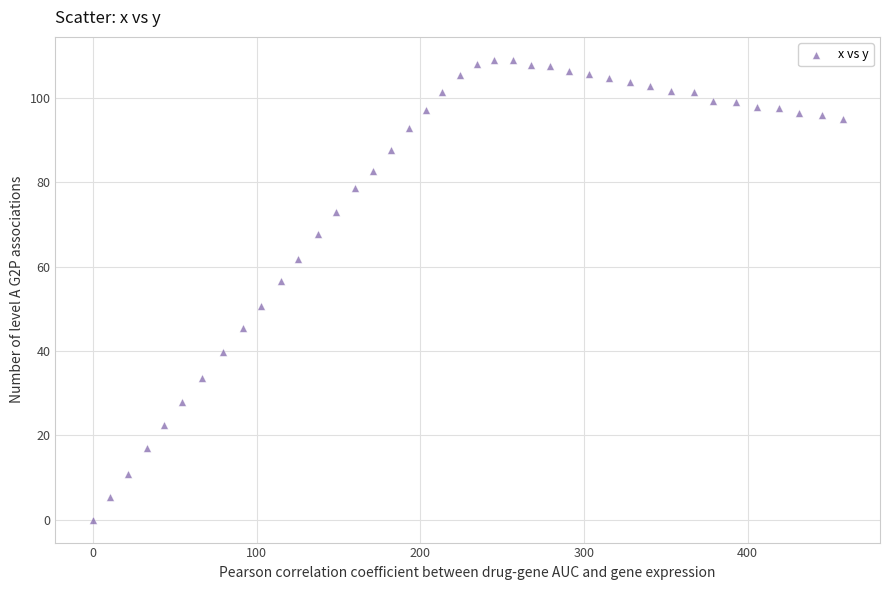

What is the range of Y values (max minus min)?

109.0